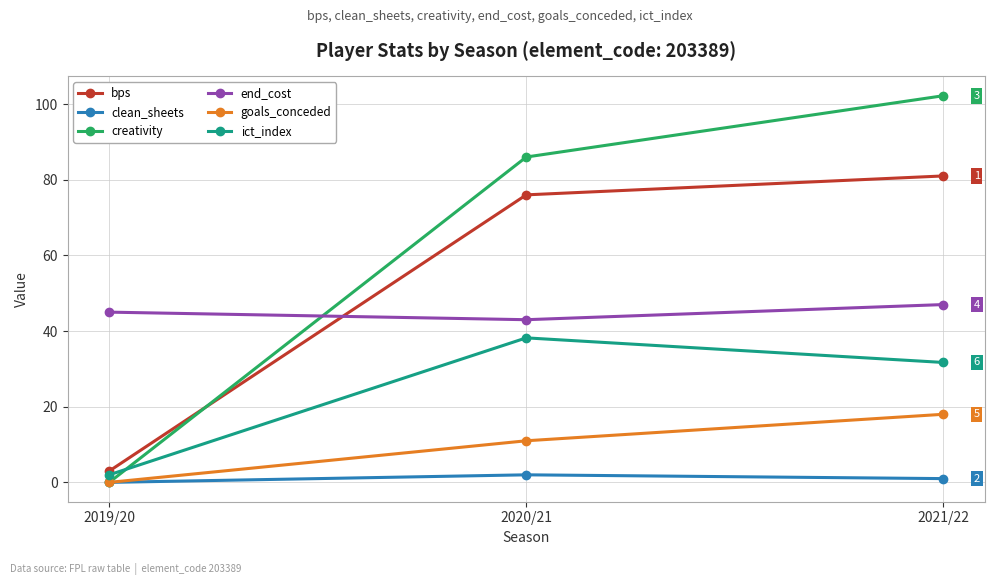

Read the goals_conceded value at 2021/22.

18.0